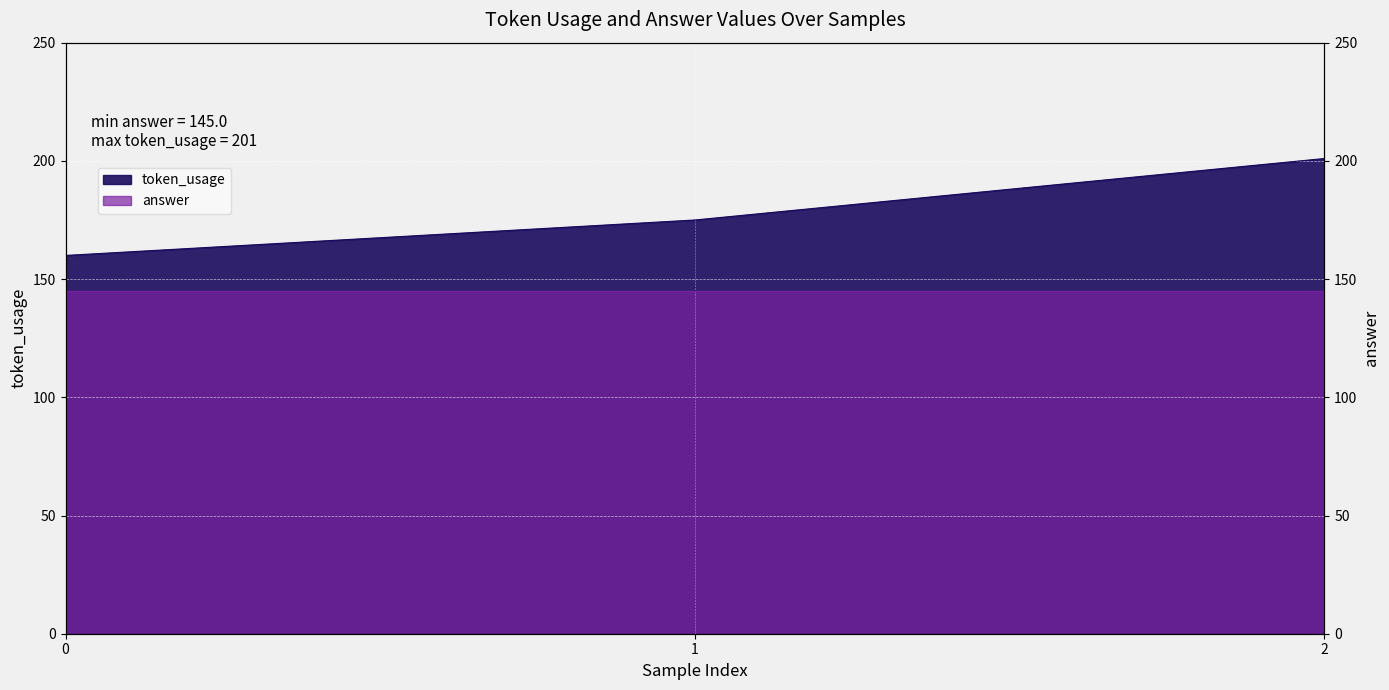

Which label corresponds to the largest value in the chart?

2